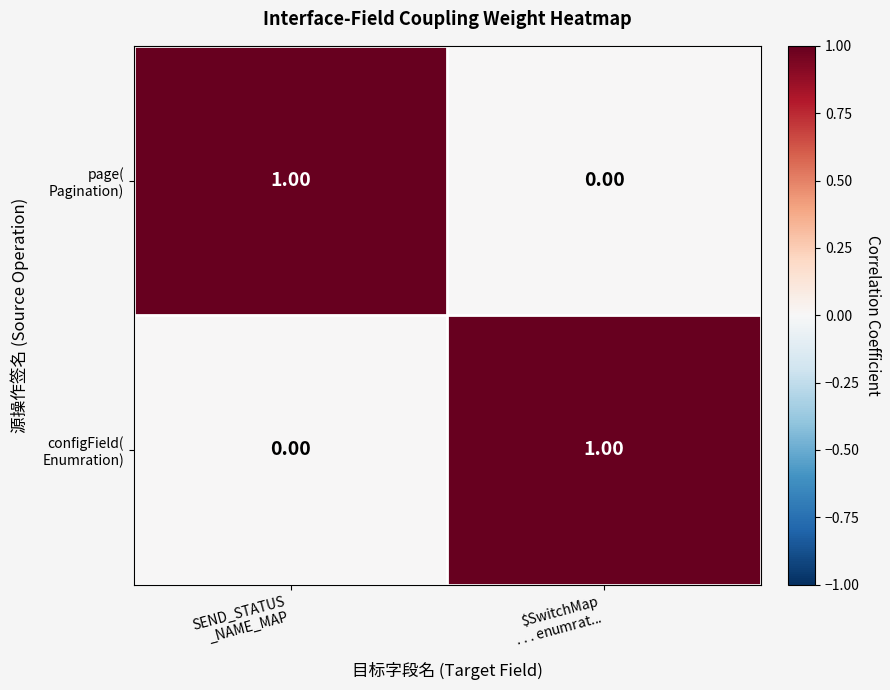

Which series has the largest range (max minus min)?

page( Pagination)